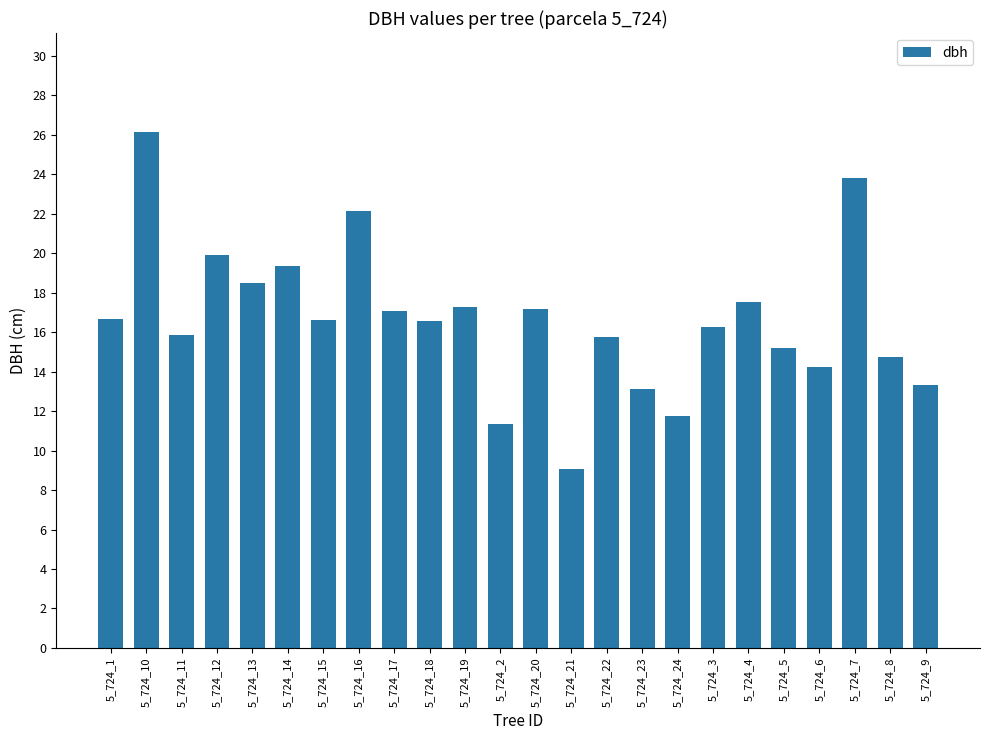

Which has a higher value, 5_724_12 or 5_724_6?

5_724_12